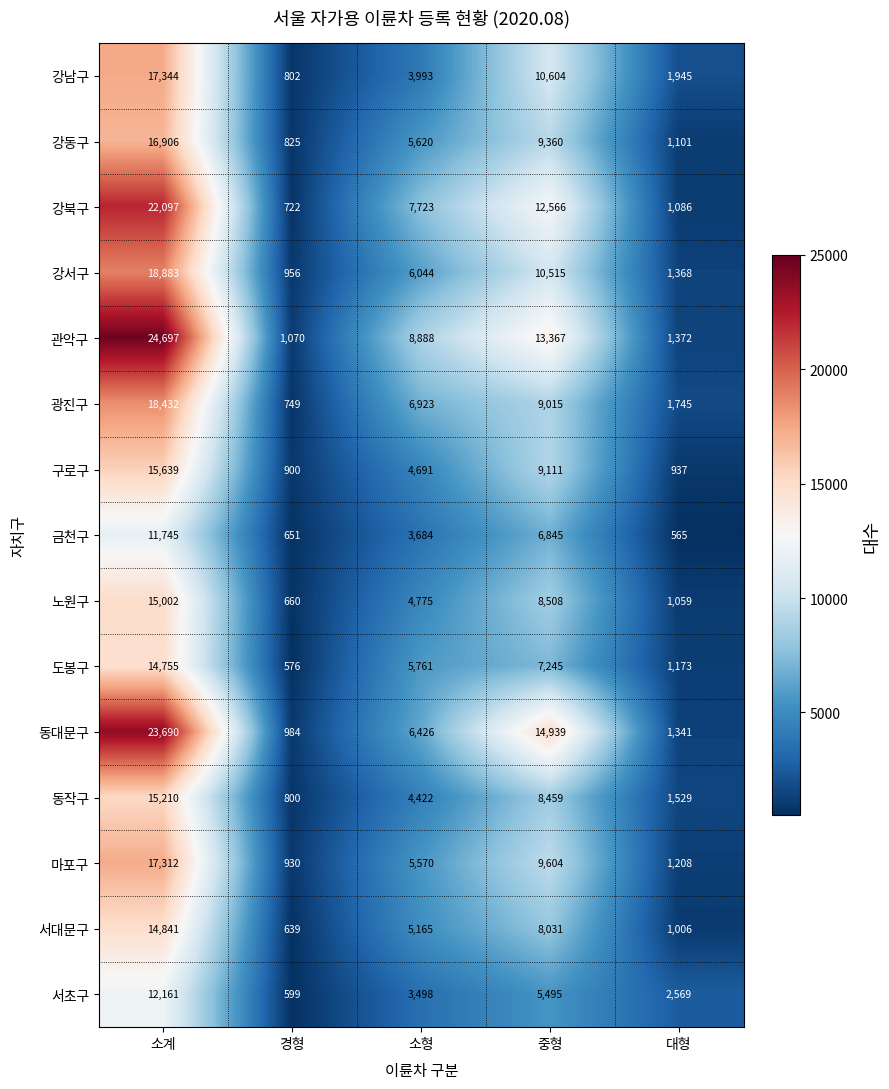

What is the sum of all 관악구 values?

49394